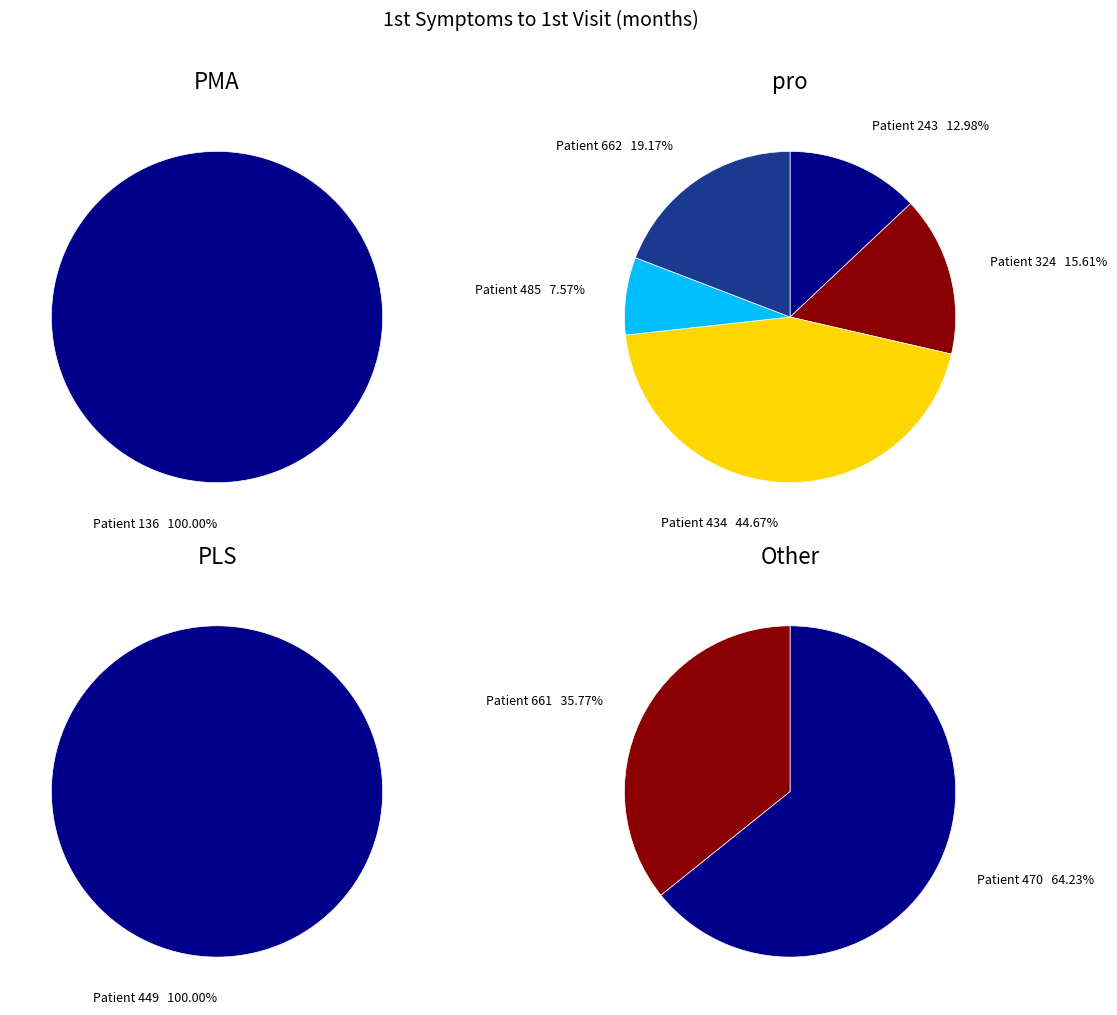

Rank the categories by value from highest to lowest.

449, 434, 136, 662, 324, 470, 243, 485, 661